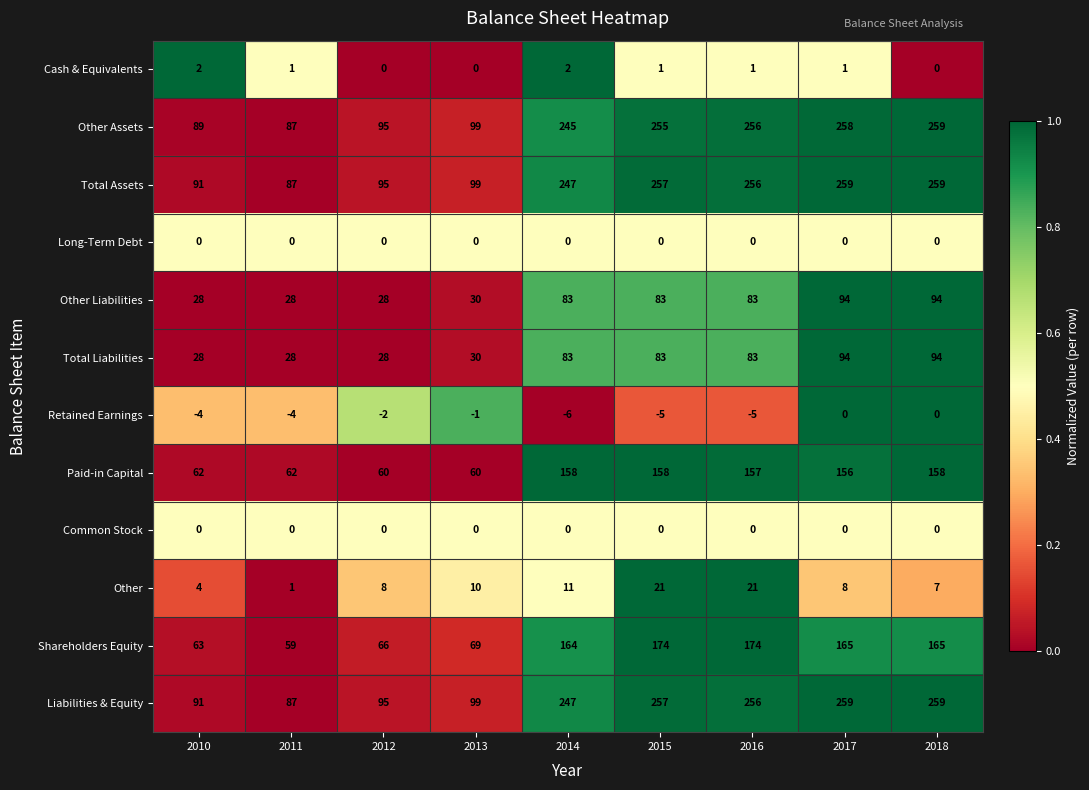

What is the spread (max minus min) of values at 2016?

261